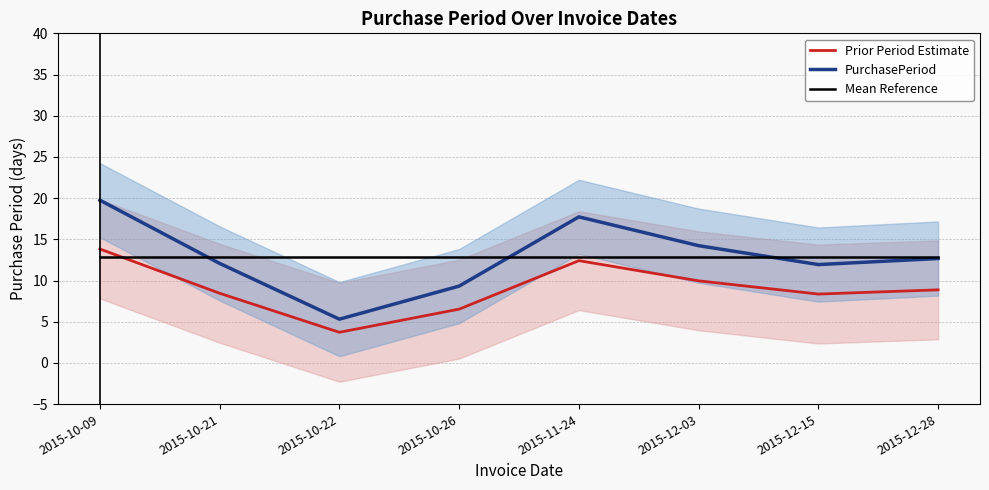

Count the number of data series in this chart.

3